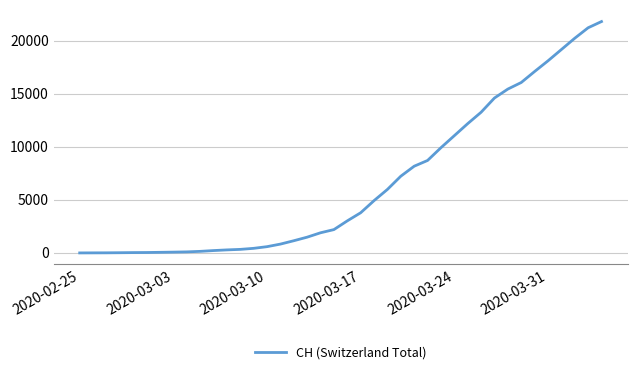

What is the difference between the maximum and minimum values?

21827